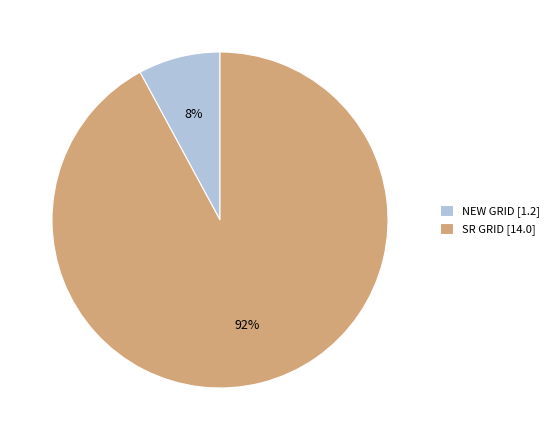

Count the number of slices in the pie.

2